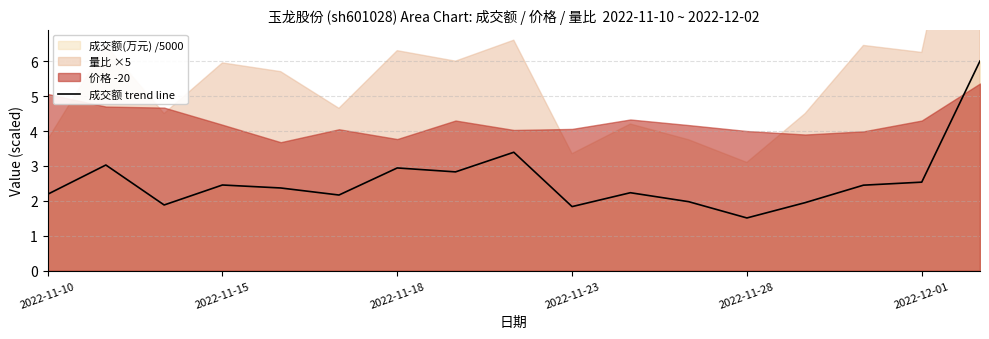

The value at 2022-12-01 is 2.5. True or false?

True